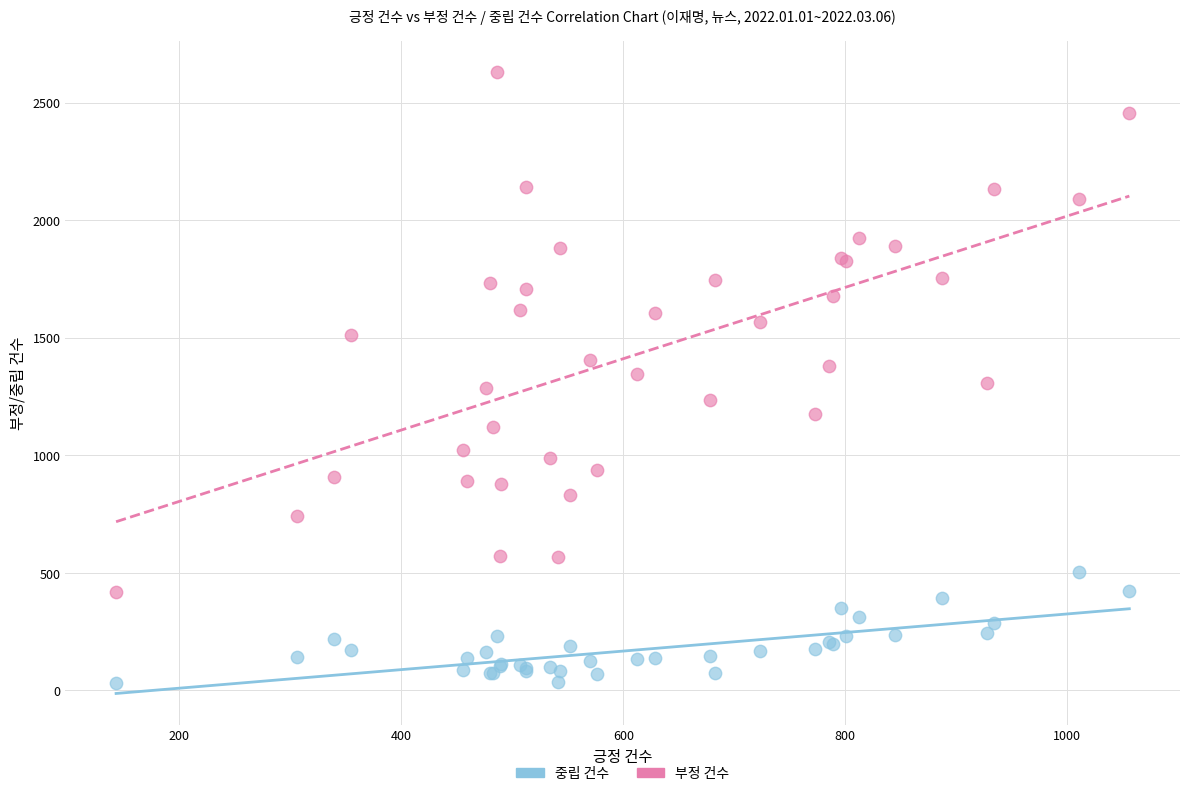

Which series reaches the maximum Y coordinate?

부정 건수